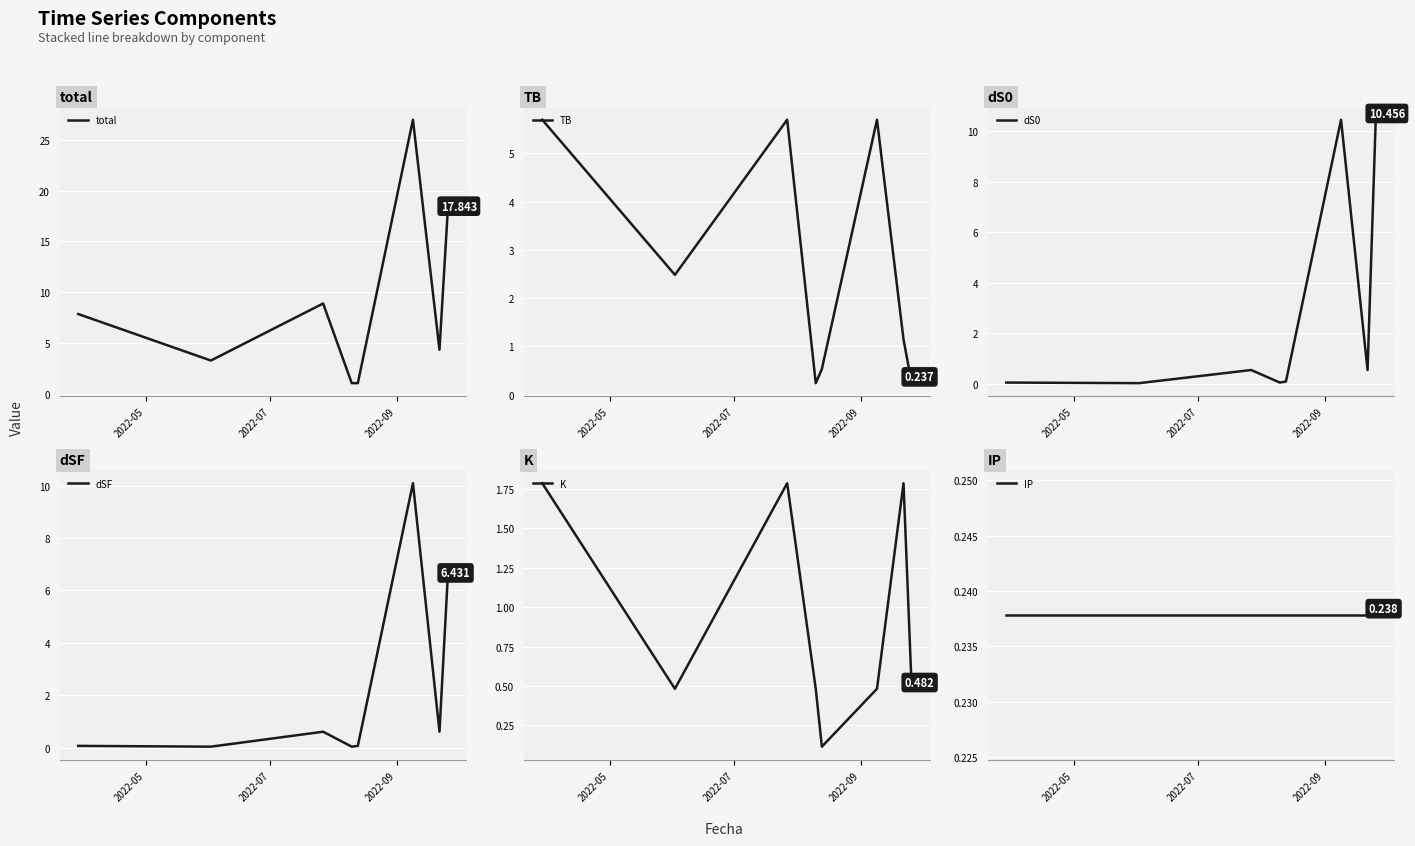

Where is IP nearest to the value 0?

2022-05